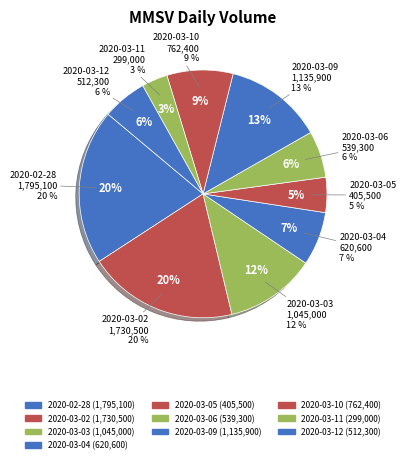

What percentage do 2020-03-04 and 2020-03-11 together represent?

10.4%